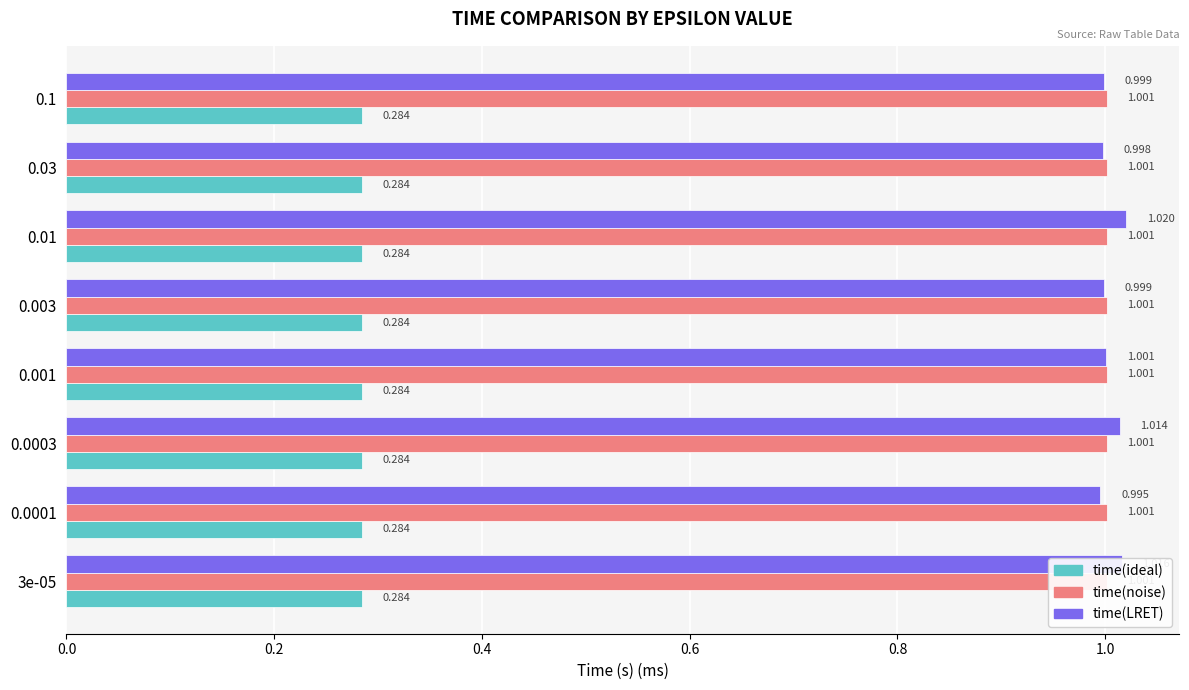

What position from the left is 0.2?

2